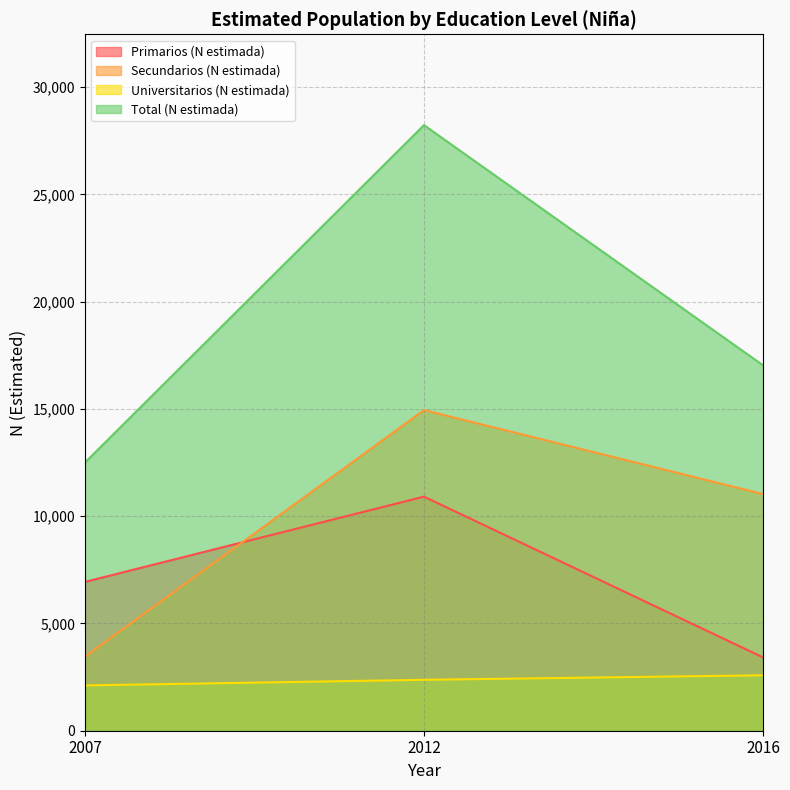

What value does the Total (N estimada) series have at 2016?

17029